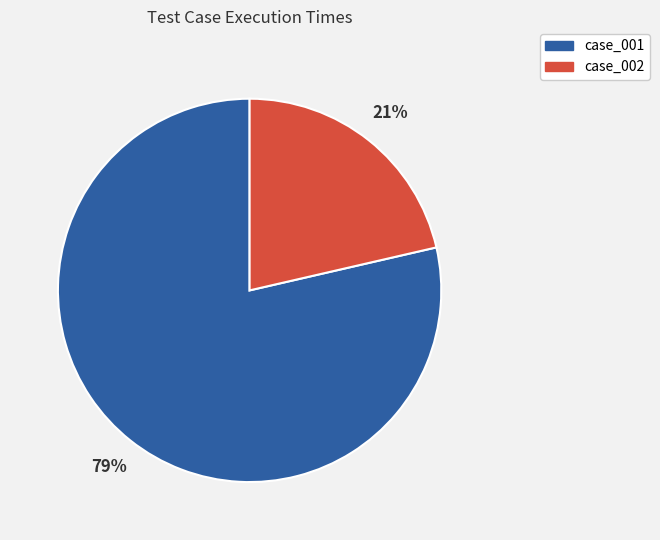

The case_001 slice represents 79% of the pie. True or false?

True